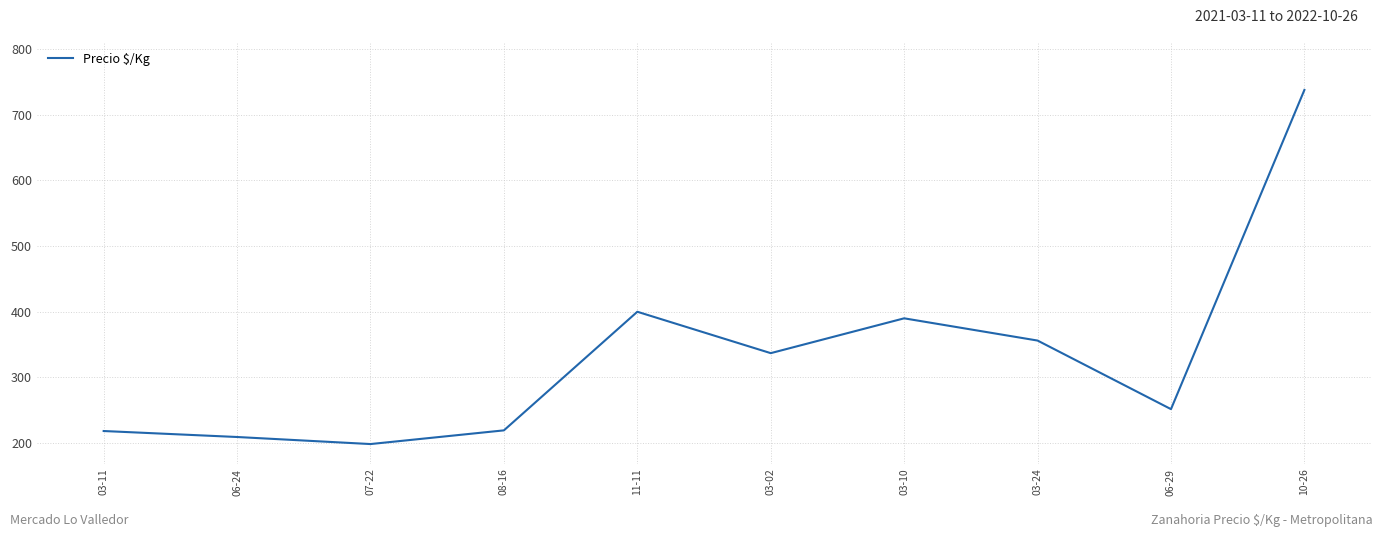

What is the greatest value displayed?

737.5